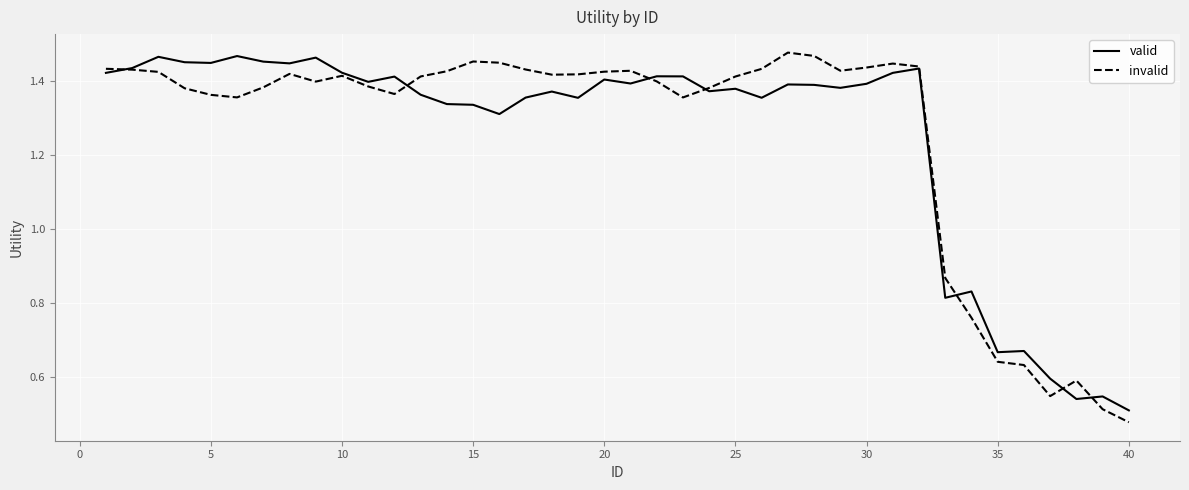

What are all the series names shown in the legend?

valid, invalid